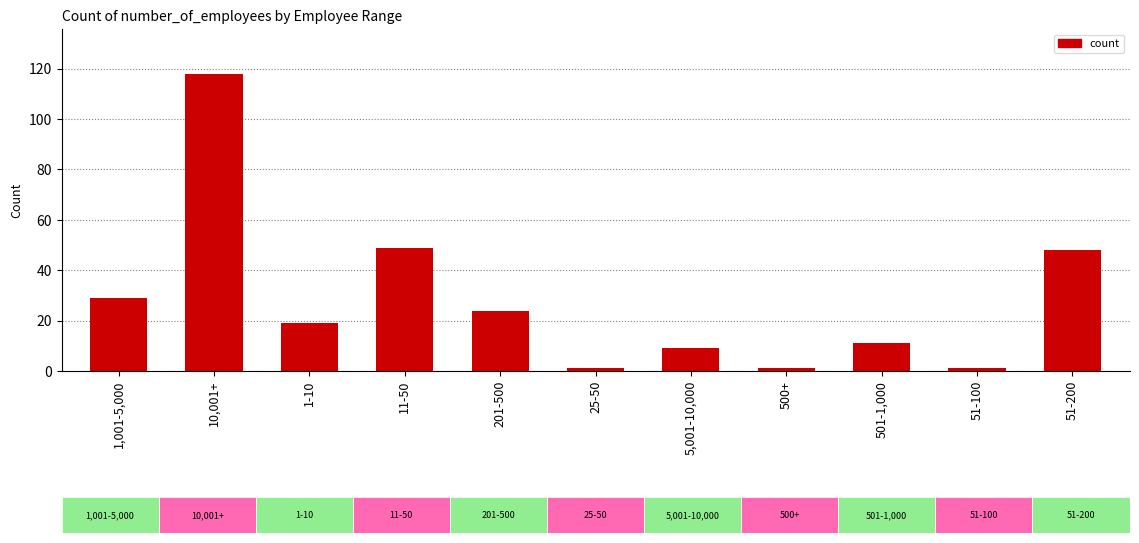

The chart shows a value of 11 at 11-50. True or false?

False